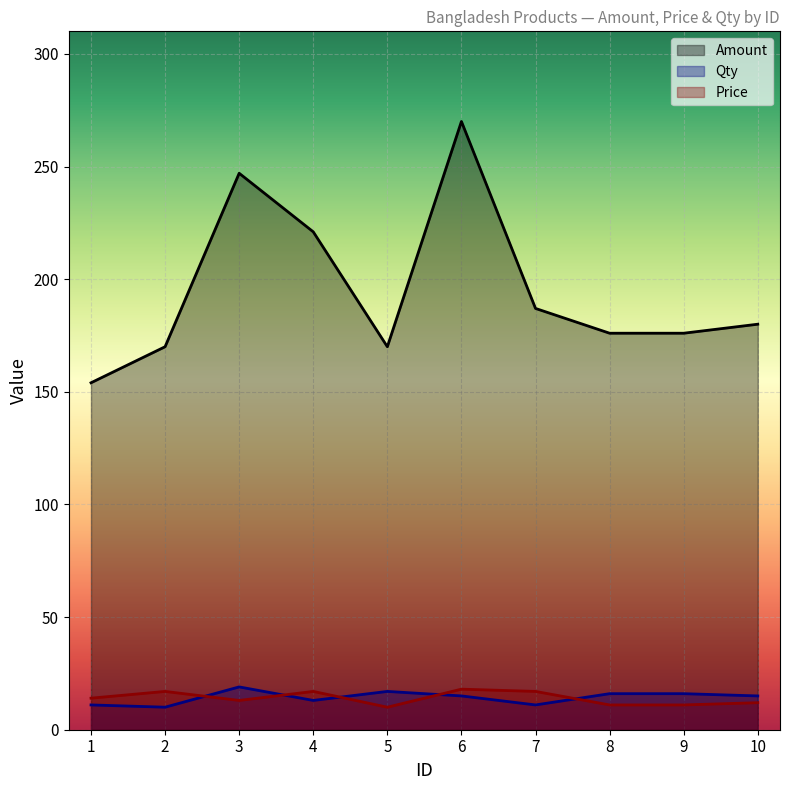

How many Qty values are between 11 and 16?

7